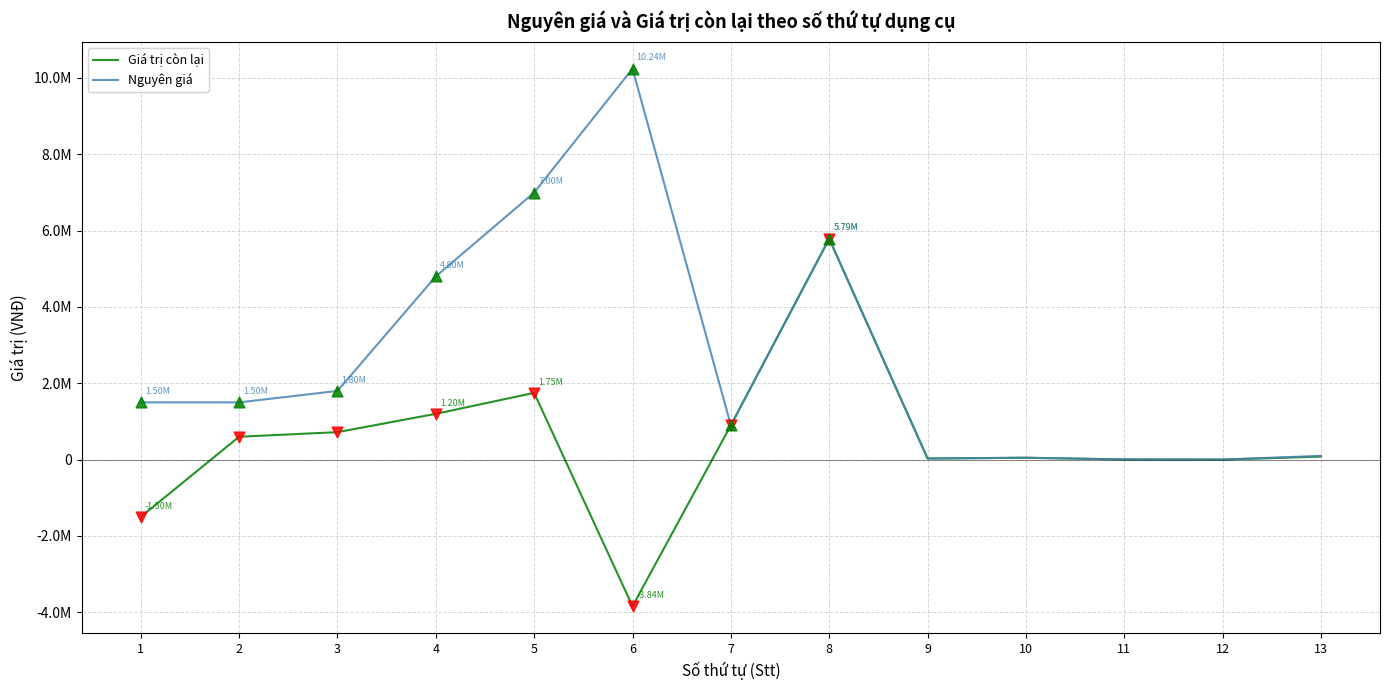

Which series has the largest total across all categories?

Nguyên giá